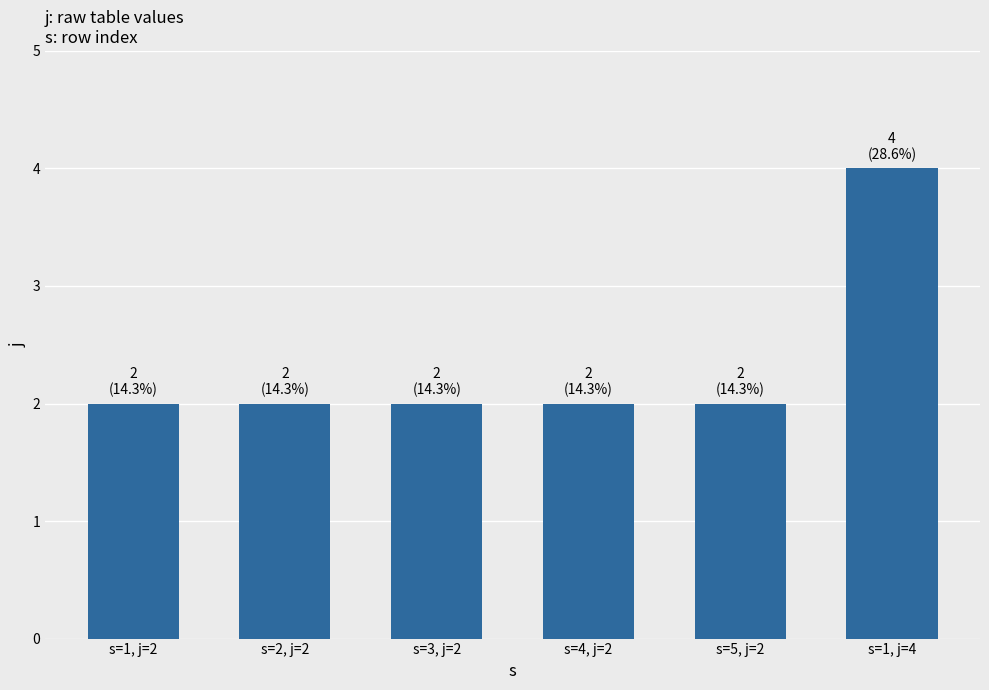

Which label corresponds to the largest value in the chart?

s=1, j=4